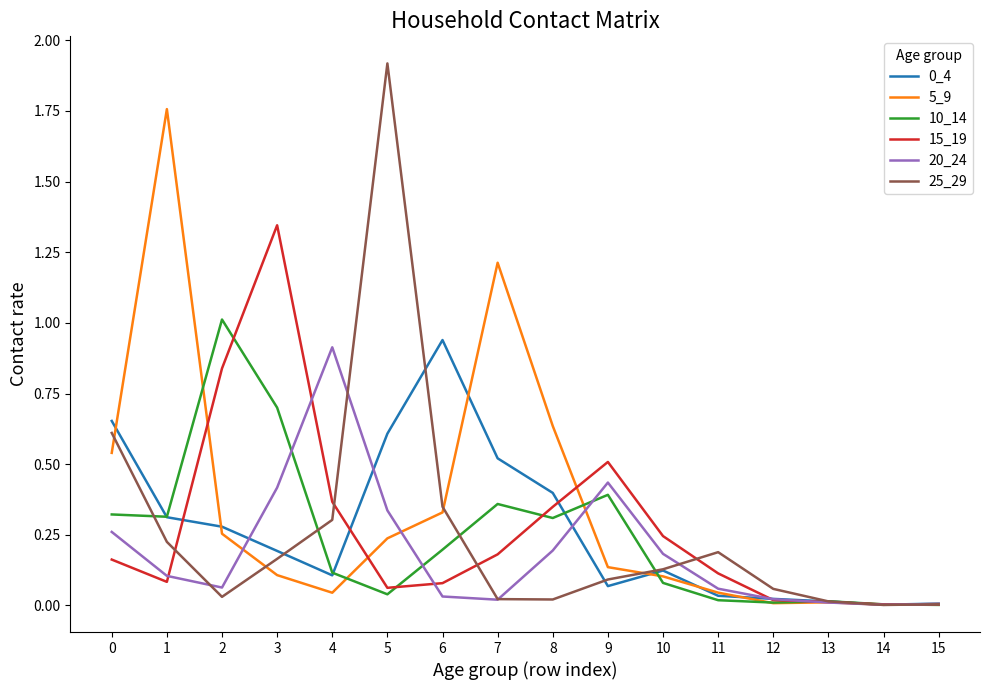

The value of 25_29 at 0 is 0.6. True or false?

True